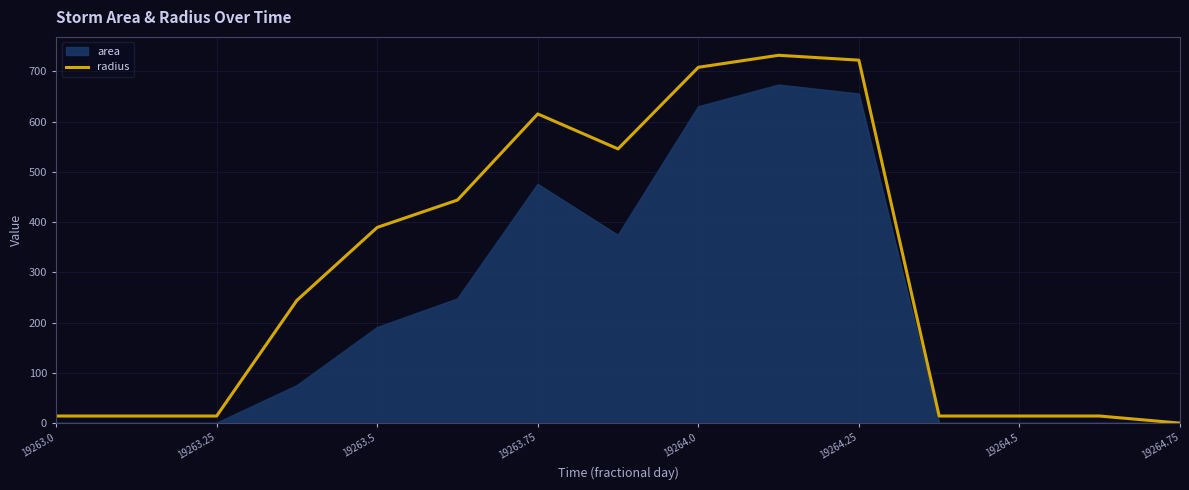

Which series has the largest range (max minus min)?

radius